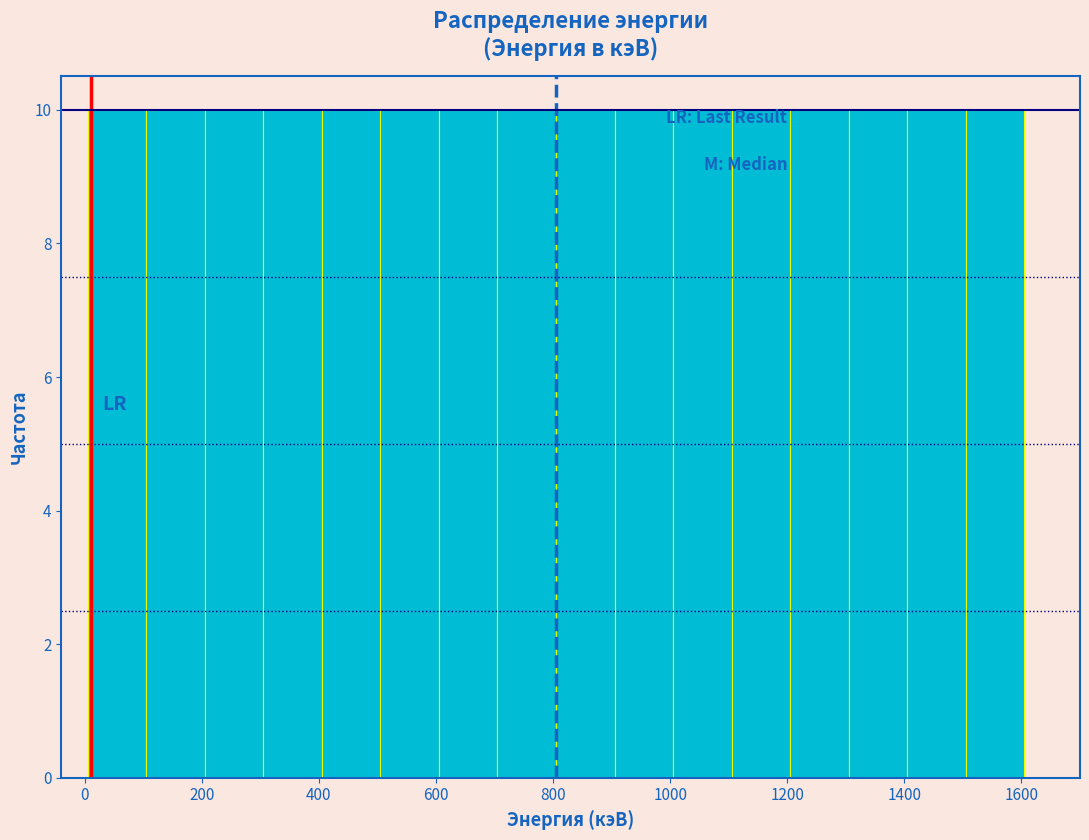

Reading left to right, list every bar in this chart as the range it spans on the x-axis followed by its height. Neither the bar edges nor the heights are printed on the chart, so give them approximately, as read against the axes.

5 to 105: 10
105 to 205: 10
205 to 305: 10
305 to 405: 10
405 to 505: 10
505 to 605: 10
605 to 705: 10
705 to 805: 10
805 to 905: 10
905 to 1005: 10
1005 to 1105: 10
1105 to 1205: 10
1205 to 1305: 10
1305 to 1405: 10
1405 to 1505: 10
1505 to 1605: 10